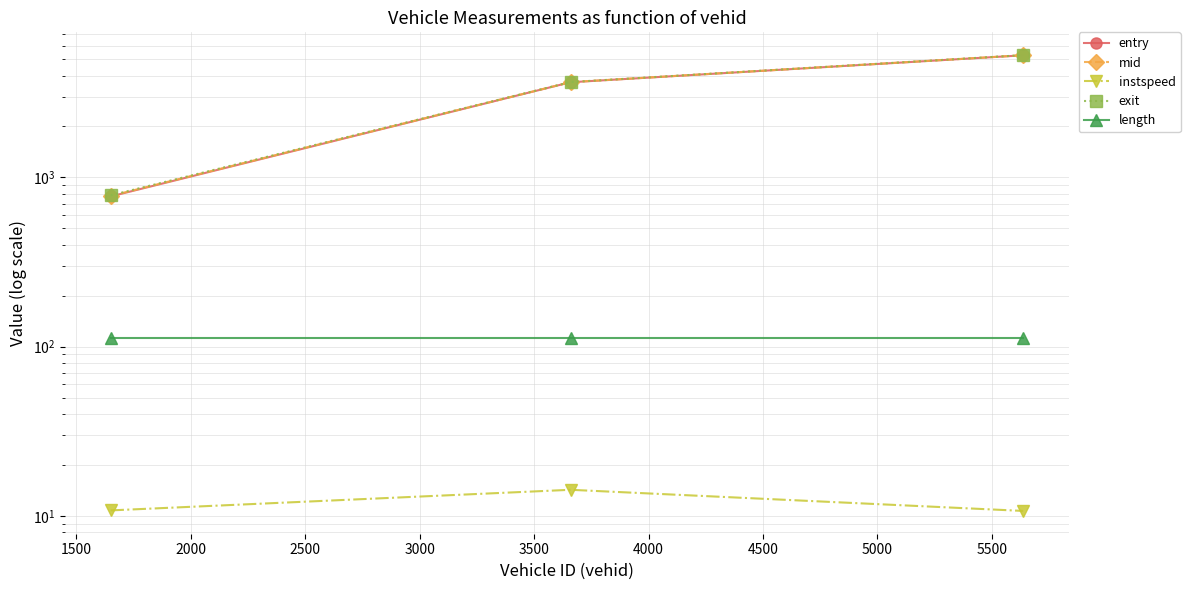

What is the greatest value displayed?

5281.4